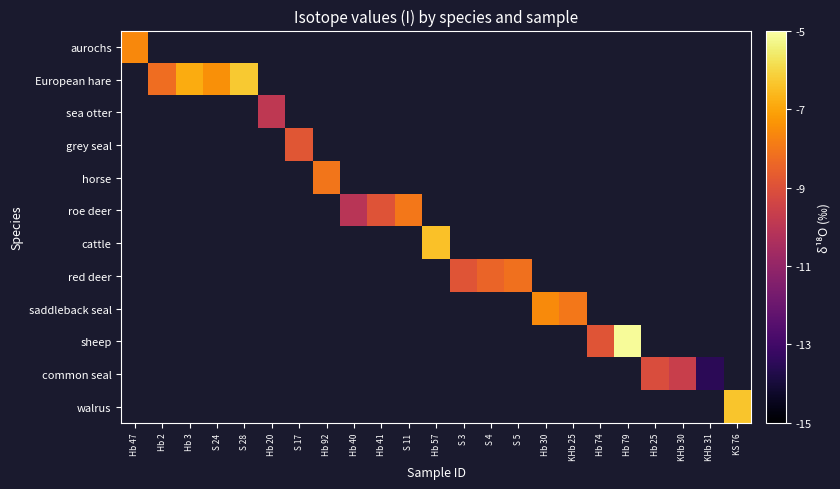

Which series has the largest range (max minus min)?

aurochs